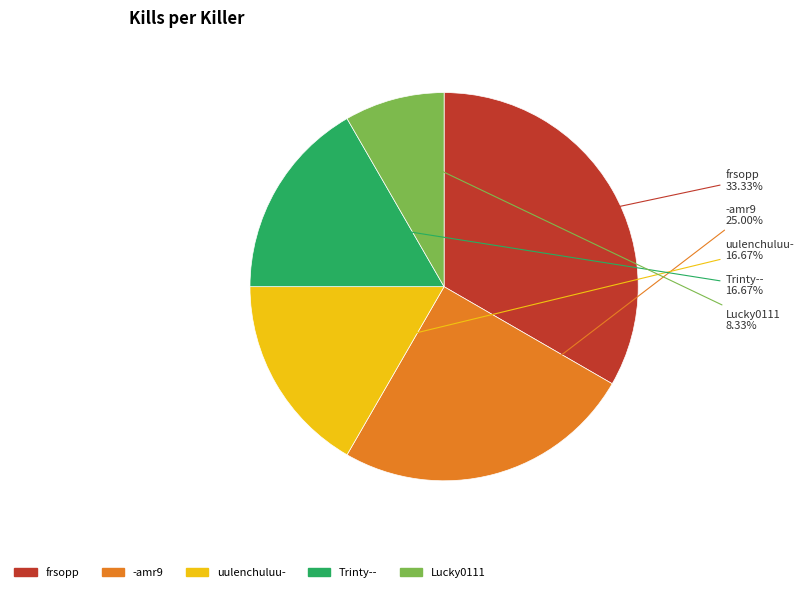

To the nearest percent, what is the difference between the largest and smallest slice percentages?

25%